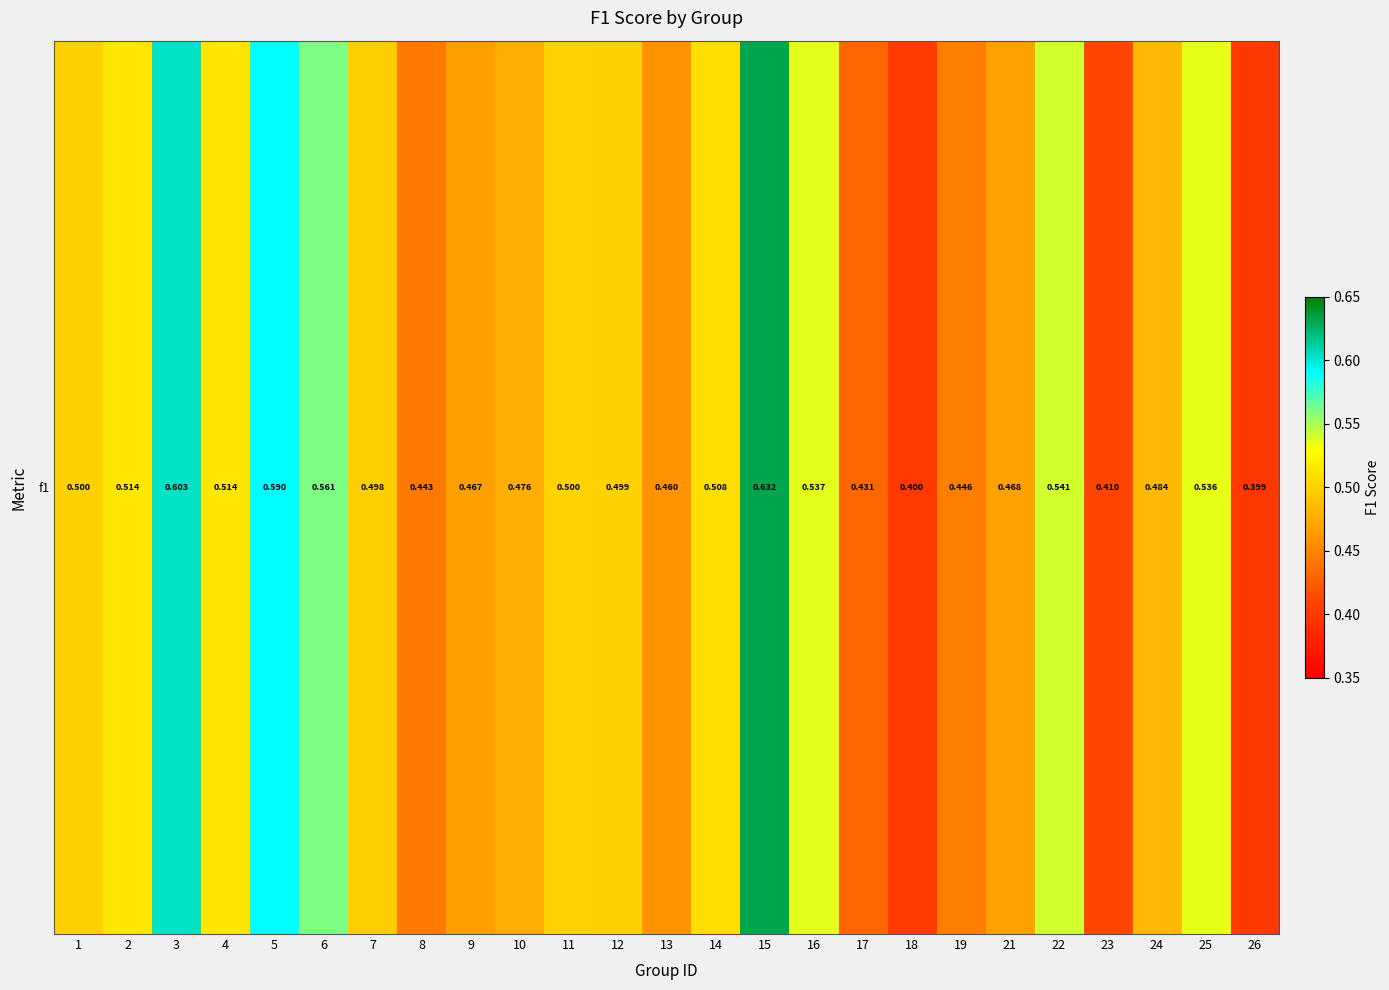

What is the difference between the second highest and second lowest values?

0.2